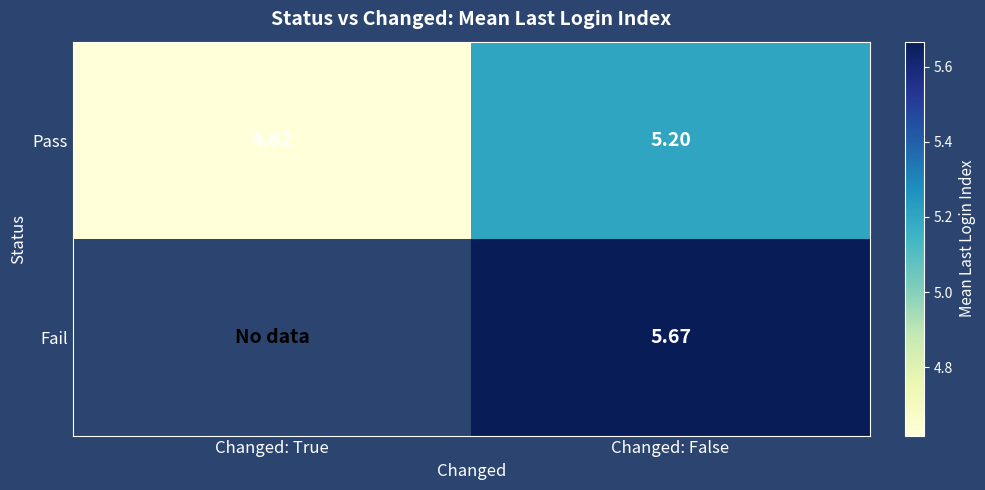

What is the minimum value shown in the chart?

4.6